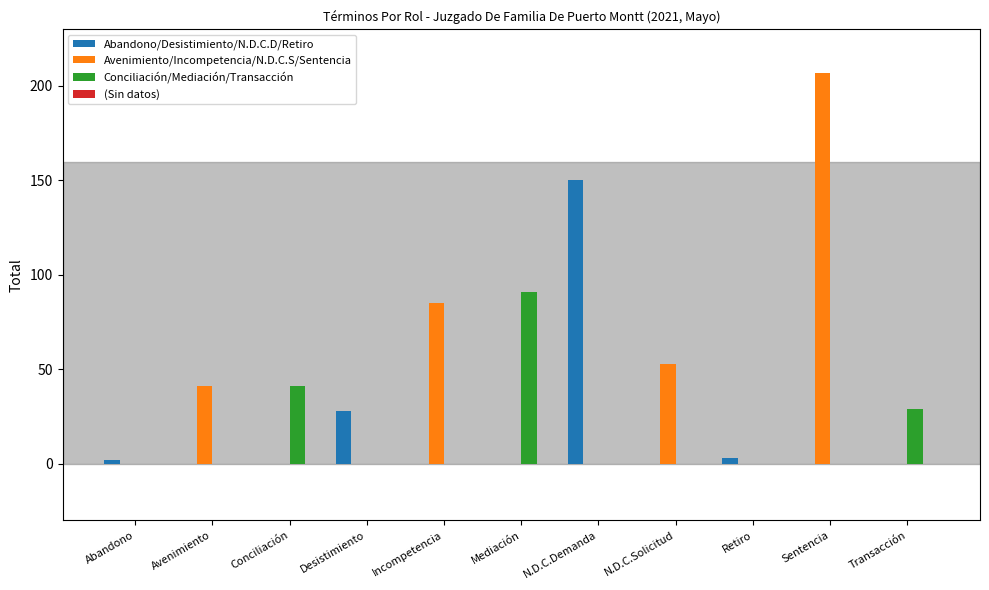

Which category has the highest value in the Avenimiento/Incompetencia/N.D.C.S/Sentencia series?

Sentencia